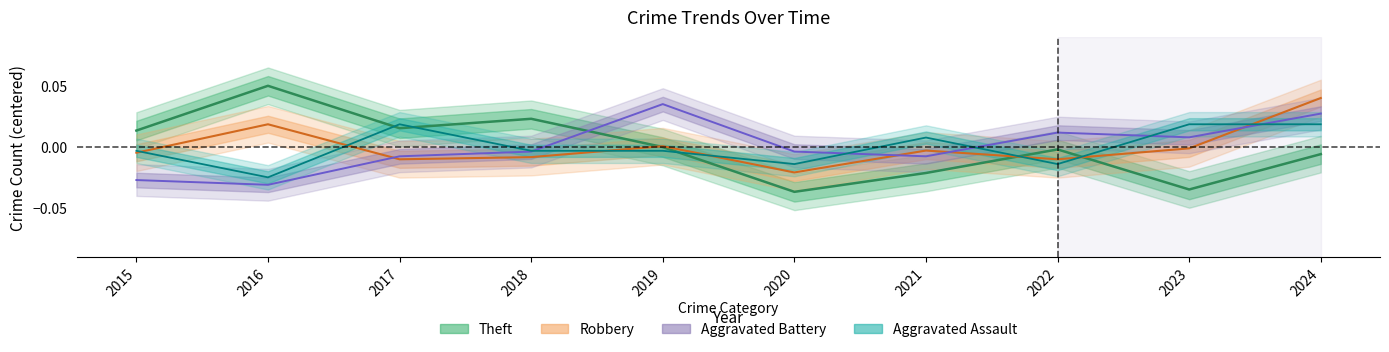

What are all the series names shown in the legend?

Robbery, Theft, Aggravated Battery, Aggravated Assault